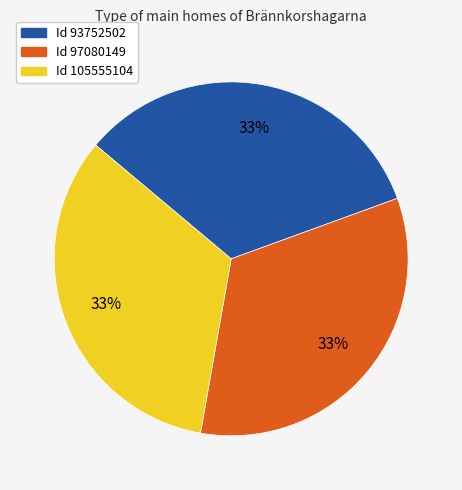

How many slices are in this pie chart?

3